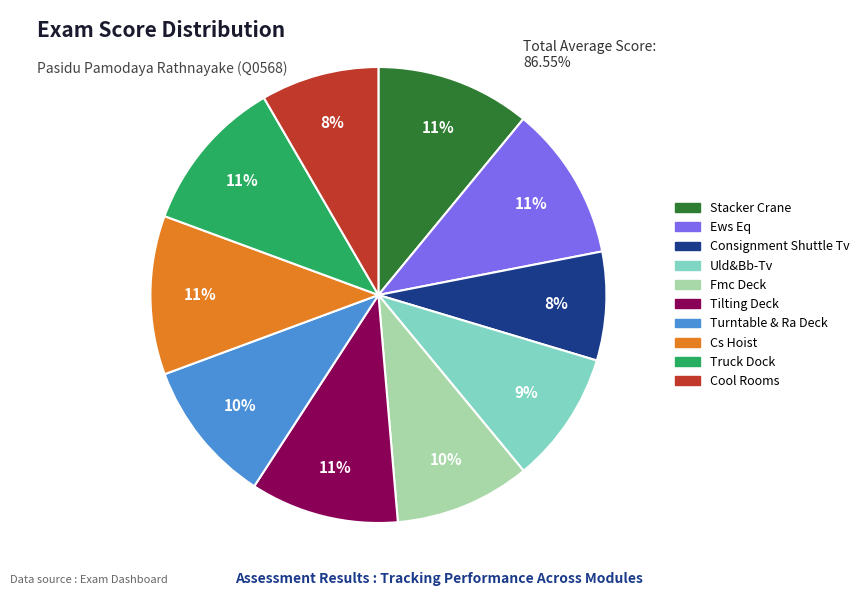

The Stacker Crane slice represents 3% of the pie. True or false?

False